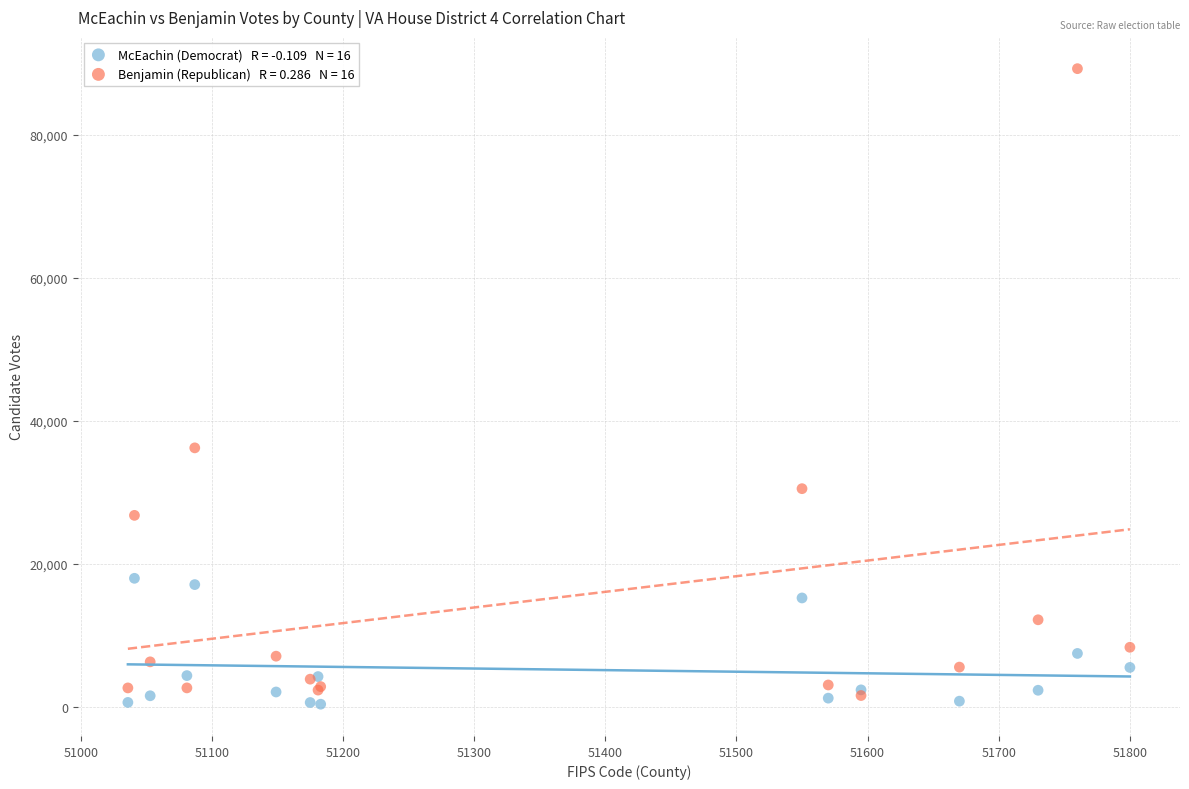

Across all series, what Y value is closest to 44818?

36224